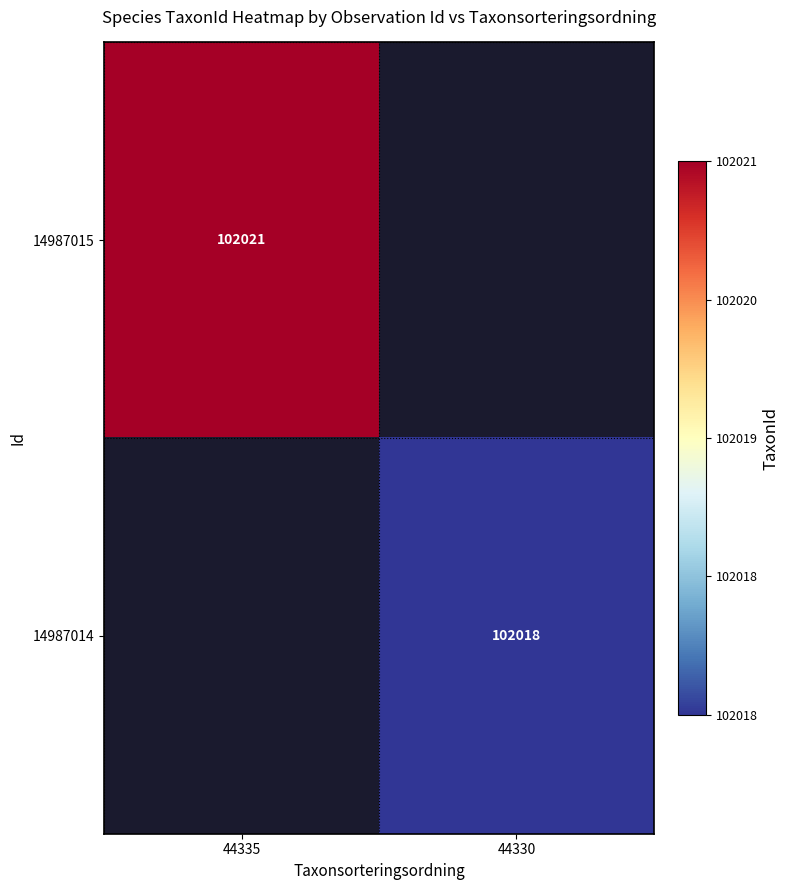

What is the minimum value shown in the chart?

102018.0